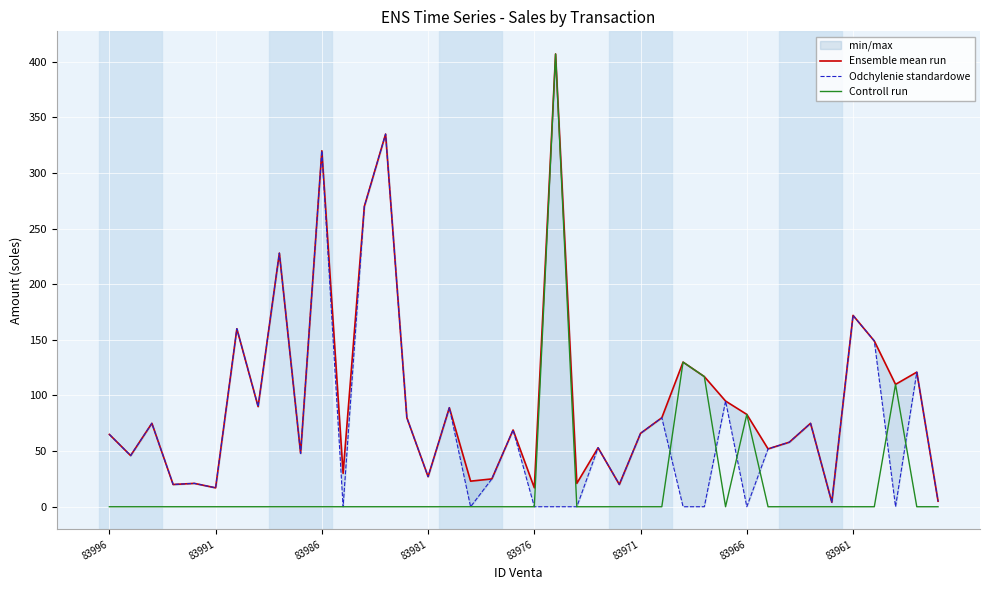

How many lines are shown in the chart?

3